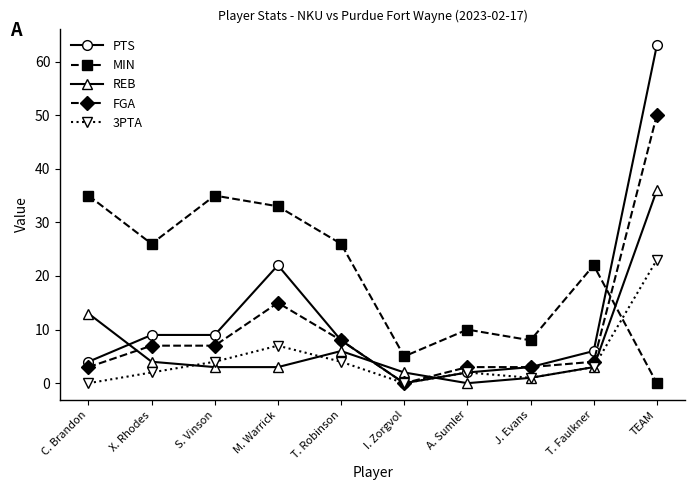

Is the value of 3PTA at C. Brandon greater than the value of FGA at T. Faulkner?

No